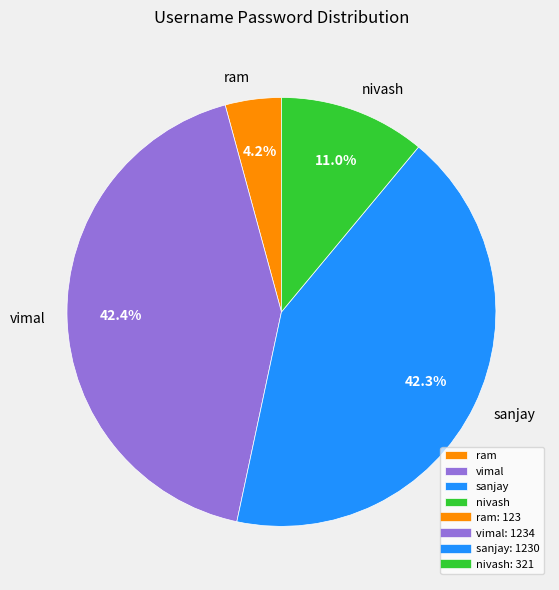

Does any single category account for the majority?

No